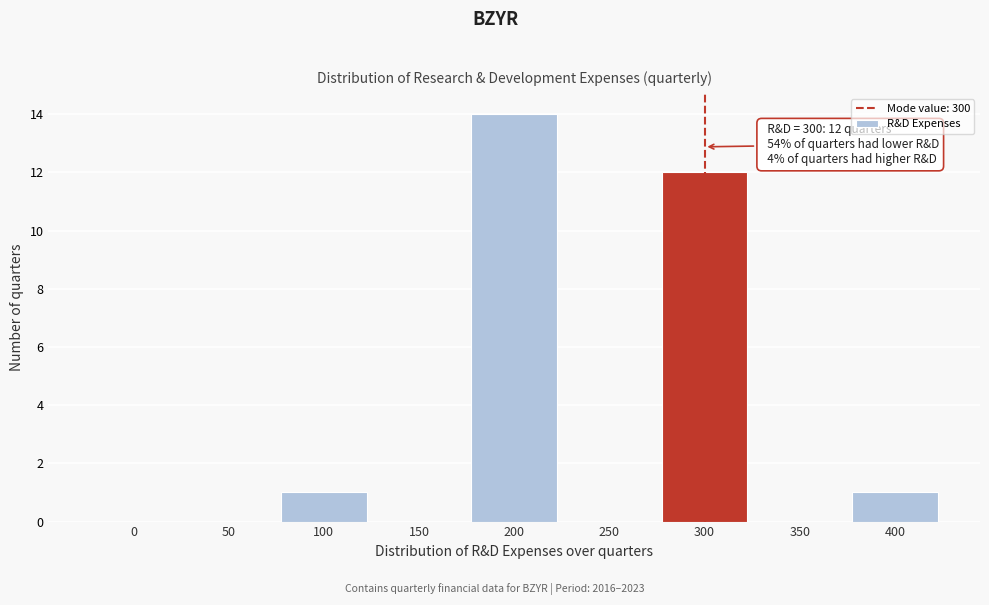

Reading left to right, extract all data points from this chart.

0=0	50=0	100=1	150=0	200=14	250=0	300=12	350=0	400=1